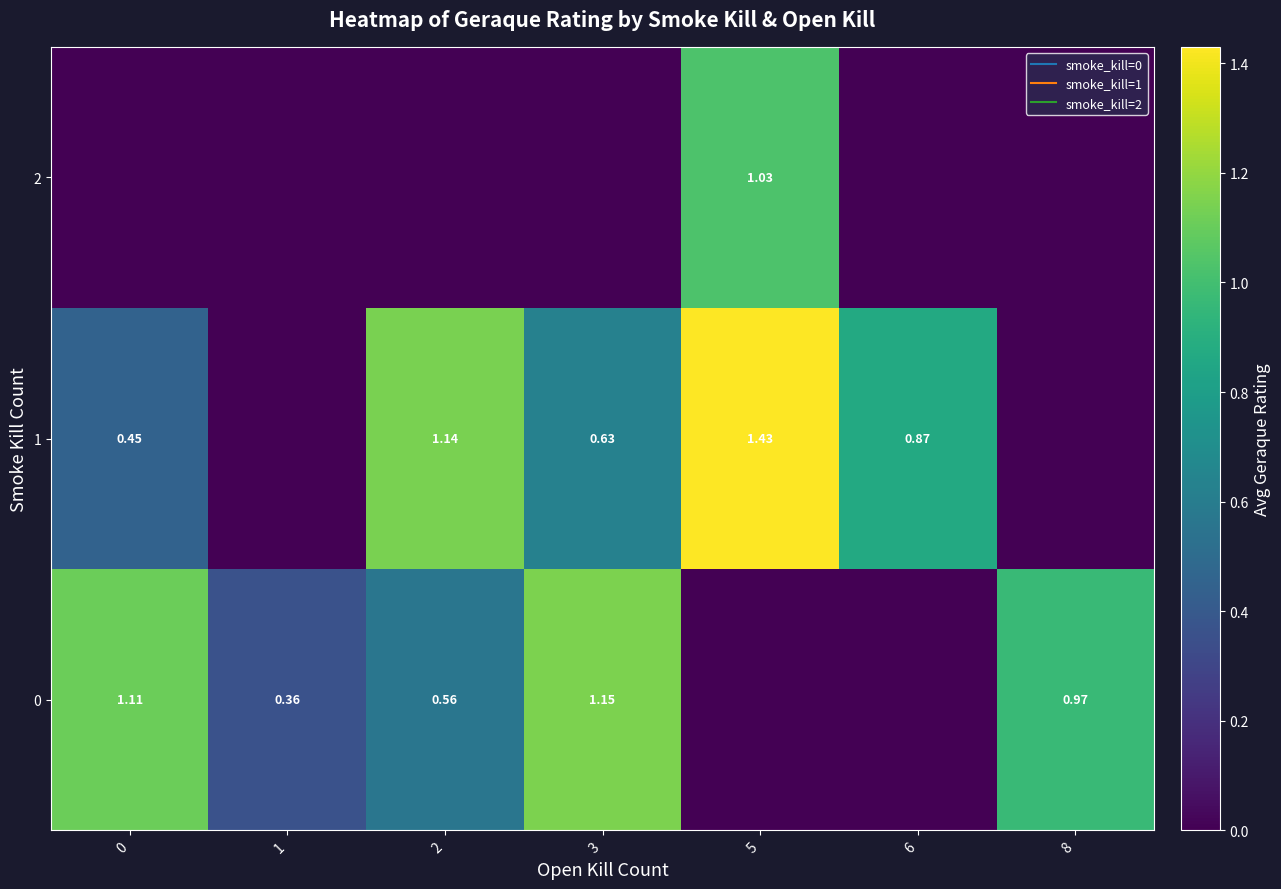

Which series has the widest spread of values?

1